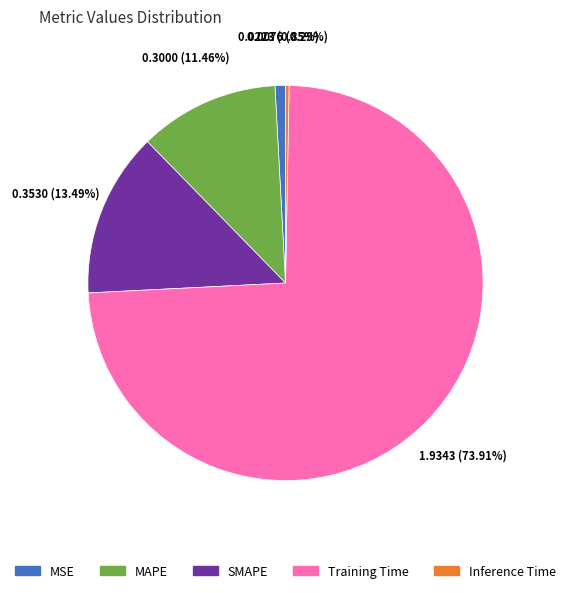

Do Training Time and MAPE together represent more than half of the pie?

Yes